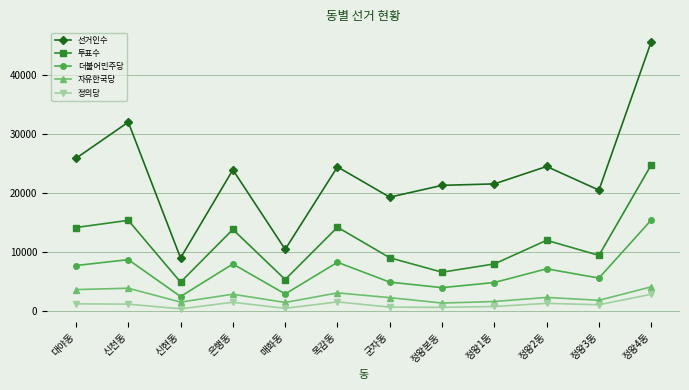

What is the average value of the 투표수 series?

11462